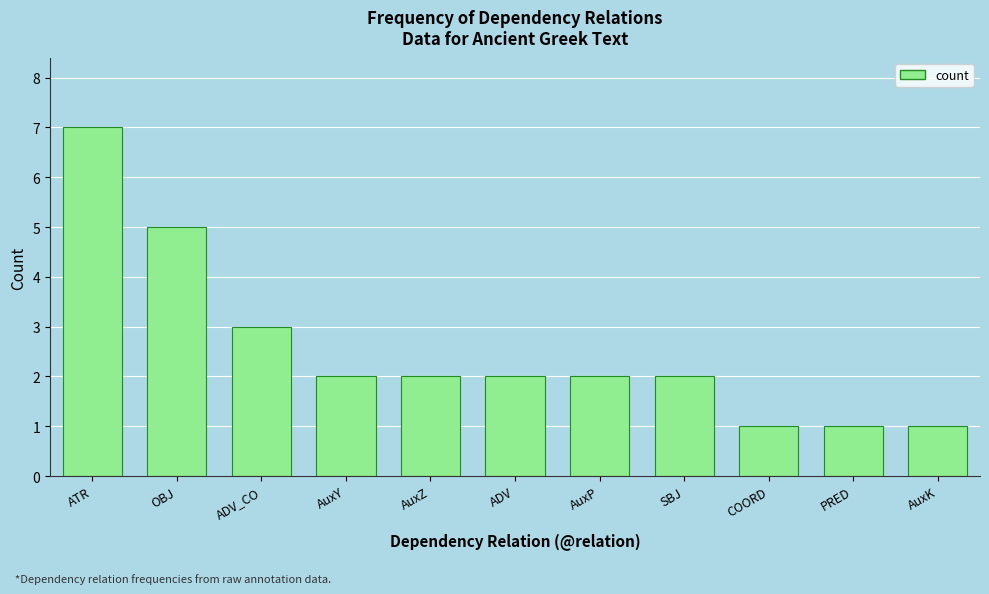

Does the chart contain stacked bars?

No